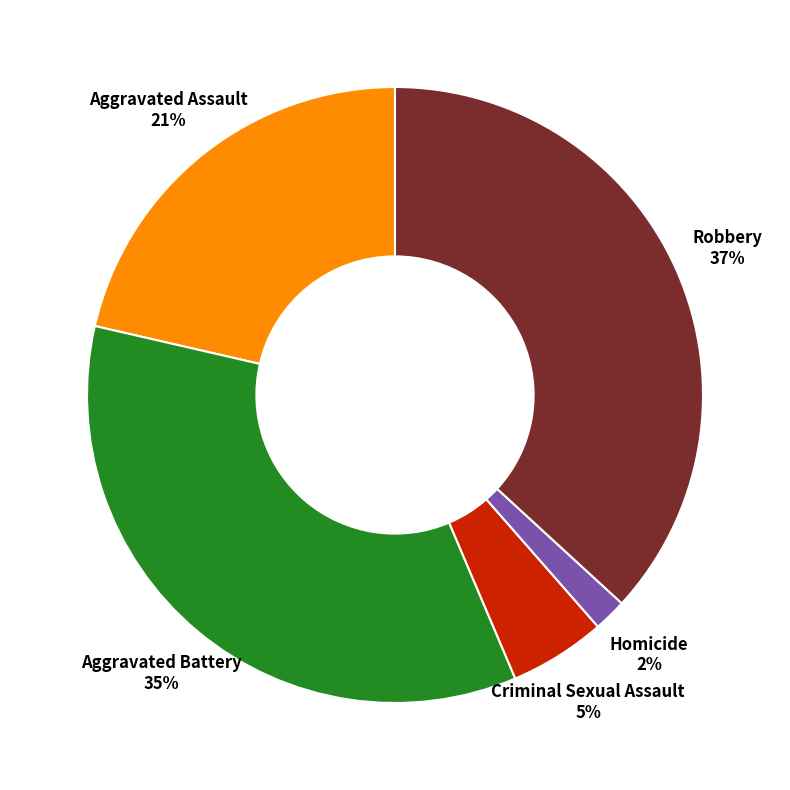

What percentage is the Robbery slice, to the nearest percent?

37%